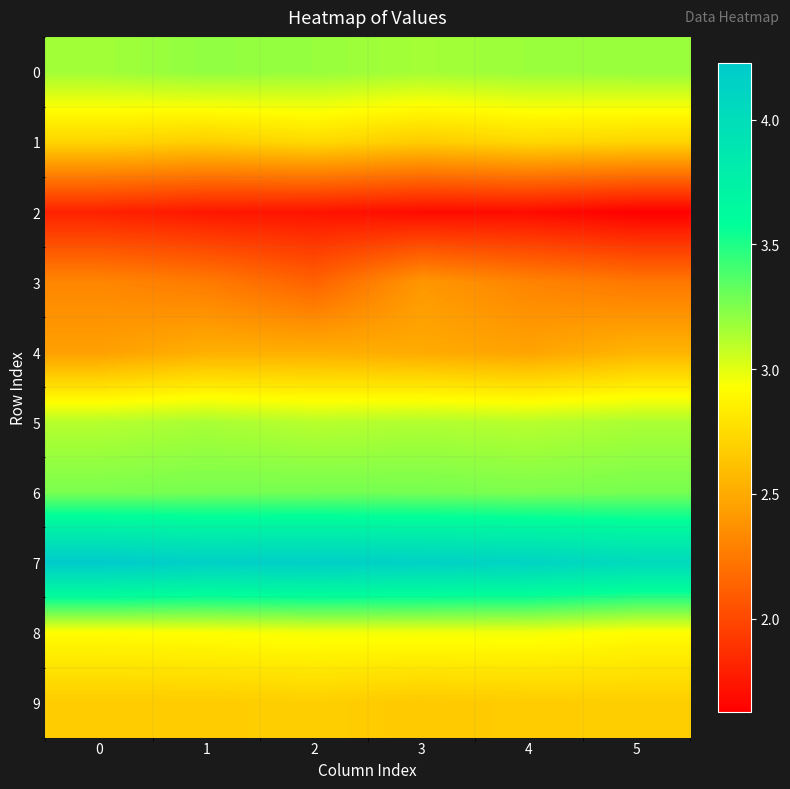

How many data points does each series have?

6